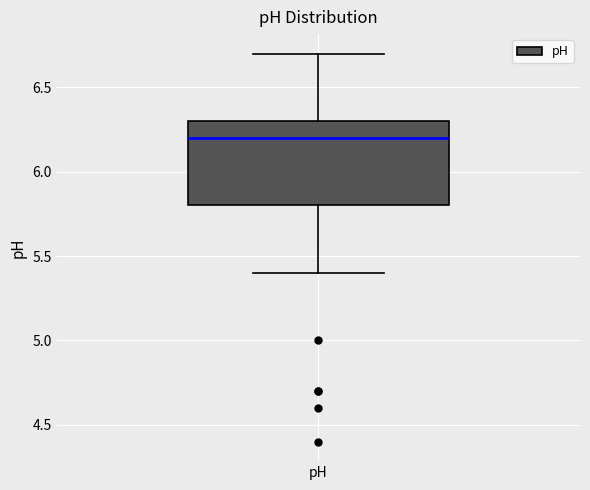

Transcribe this box plot: give where the median line is, the range the box spans, and where the two whiskers end, as read against the y-axis. The values are not printed on the chart, so give them approximately, as read against the axis.

median 6.2, box 5.8 to 6.3, whiskers 5.4 to 6.7